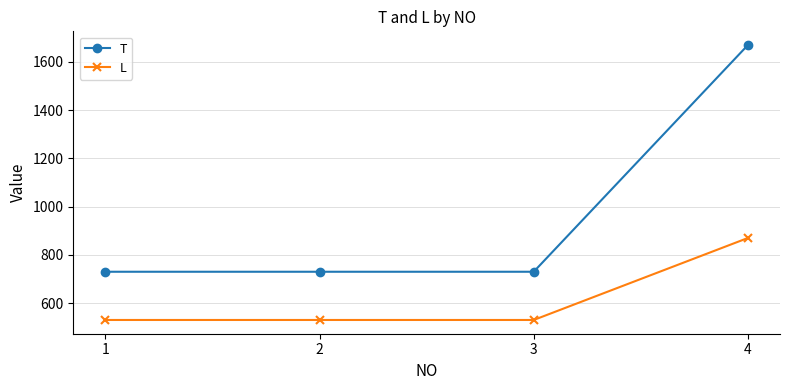

How many lines are shown in the chart?

2